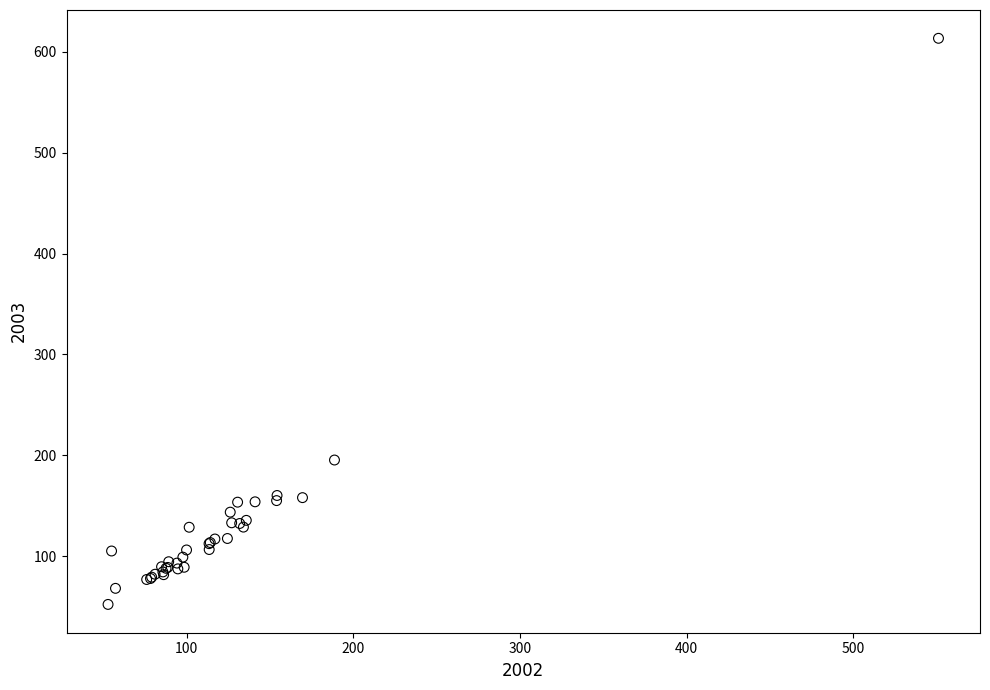

What Y value in the scatter plot is closest to 332?

195.3